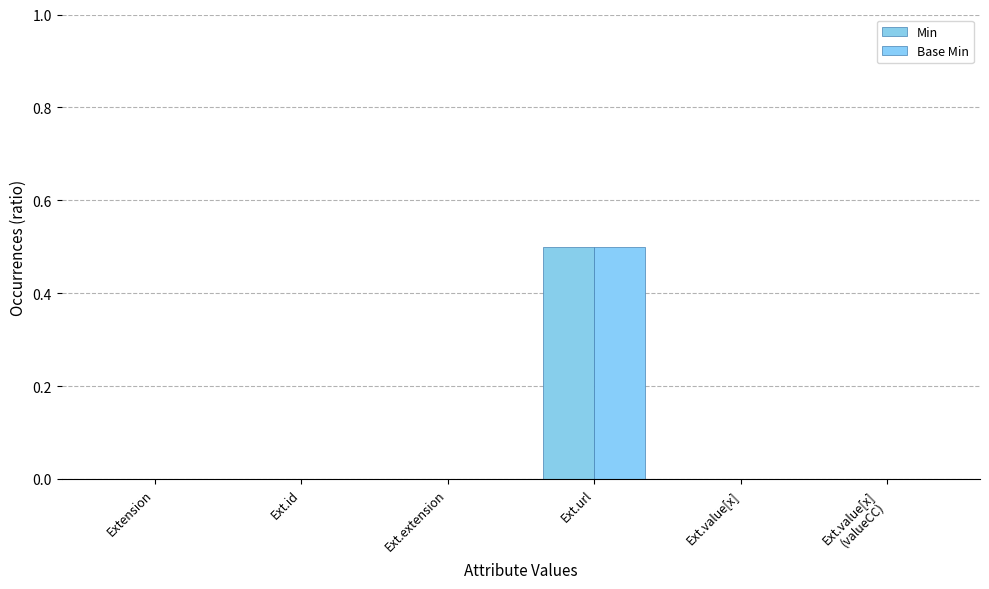

Are the bars horizontal?

No